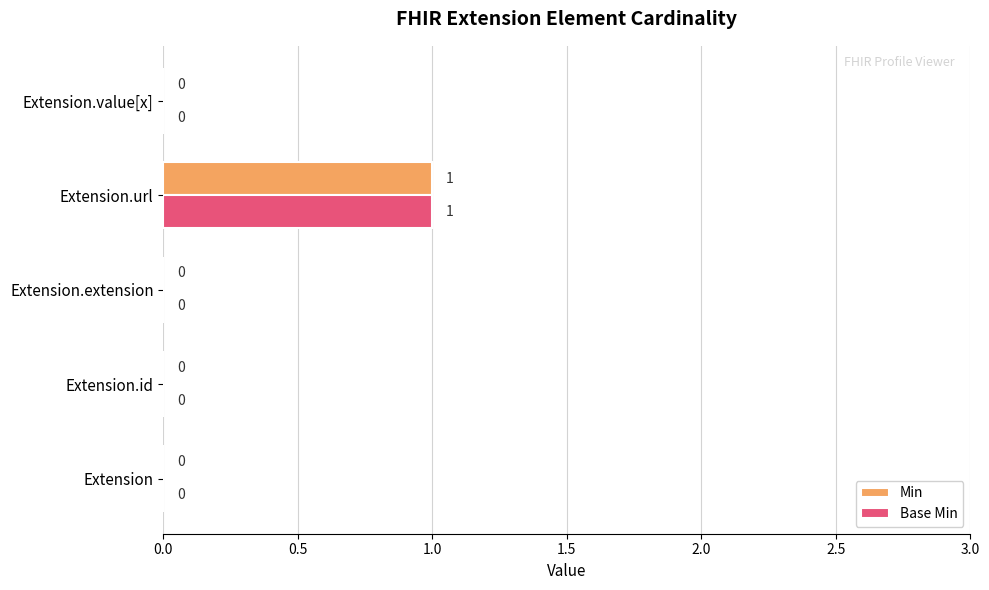

At which label does Min reach its peak?

Extension.url